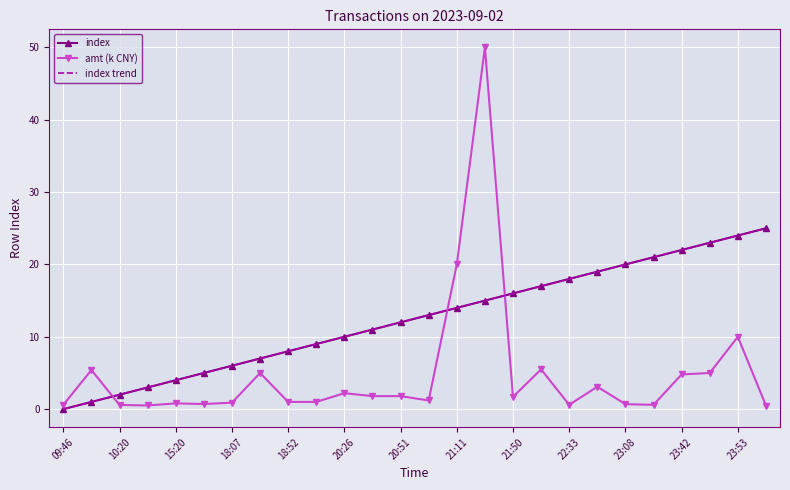

At which category is the sum across all series the highest?

15